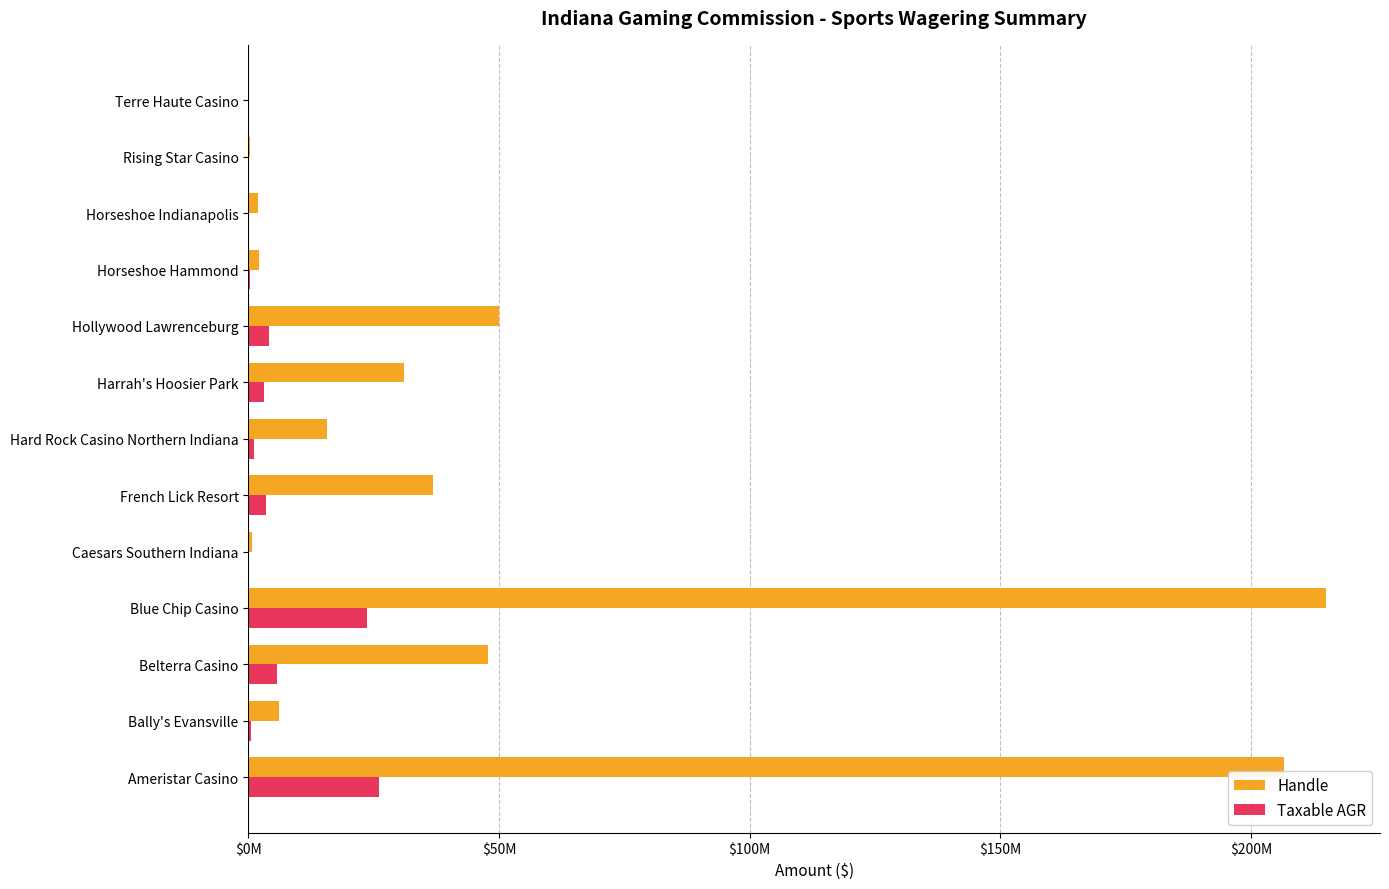

What is the maximum value for Handle?

215001619.3